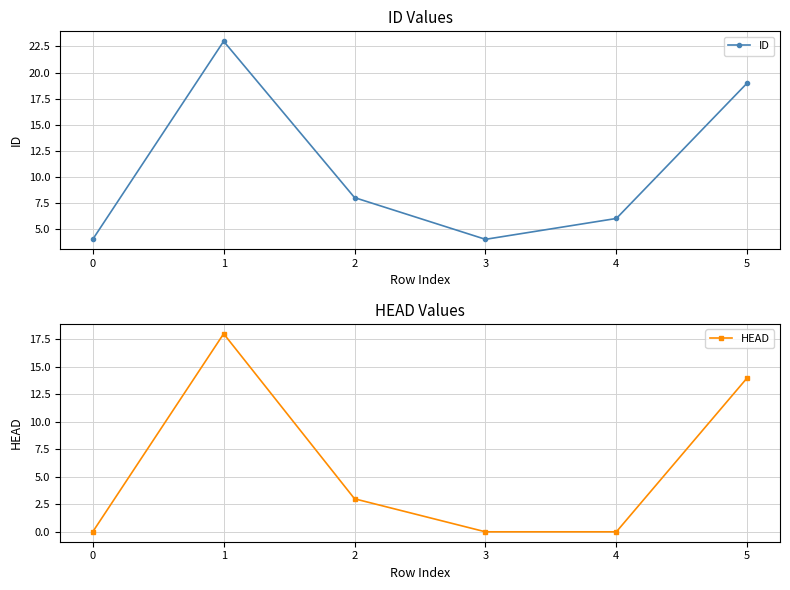

What is the value of the ID point at the 5th from the left?

6